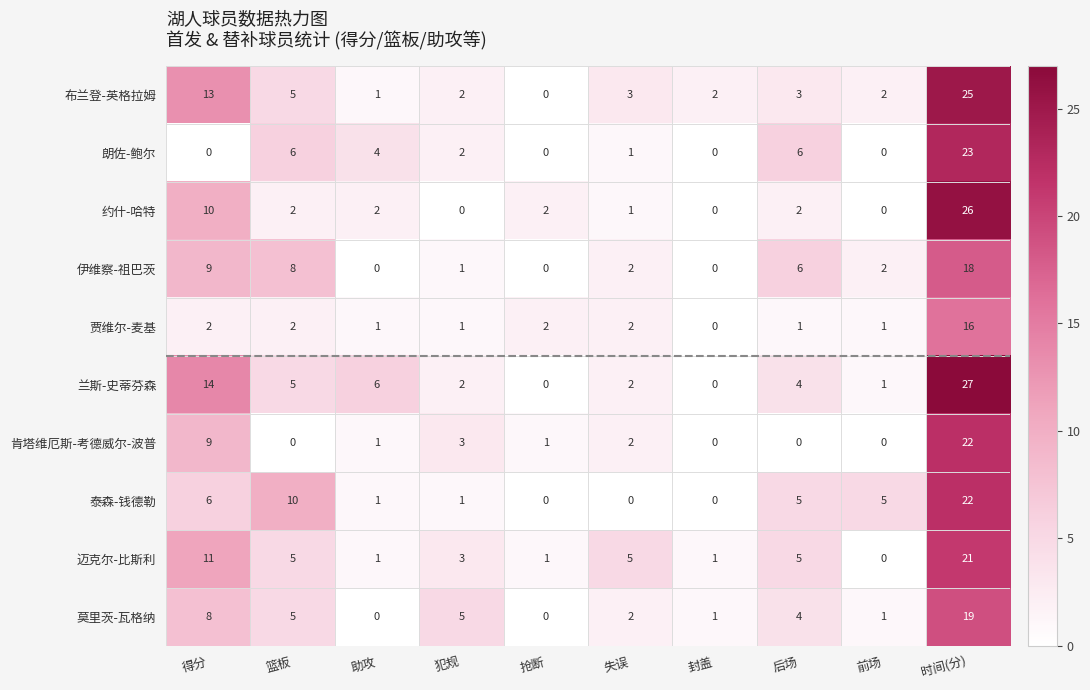

Which series has the largest total across all categories?

兰斯-史蒂芬森